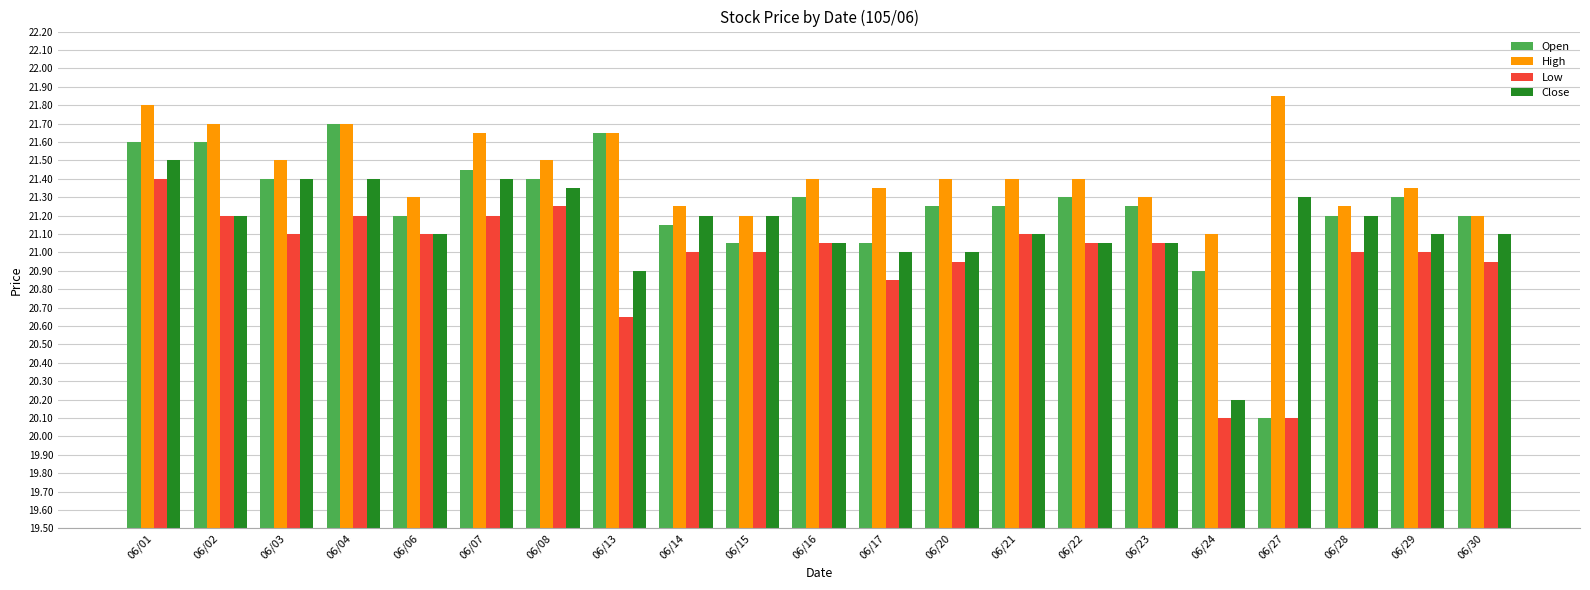

The High series shows 21.3 at 06/23. True or false?

True